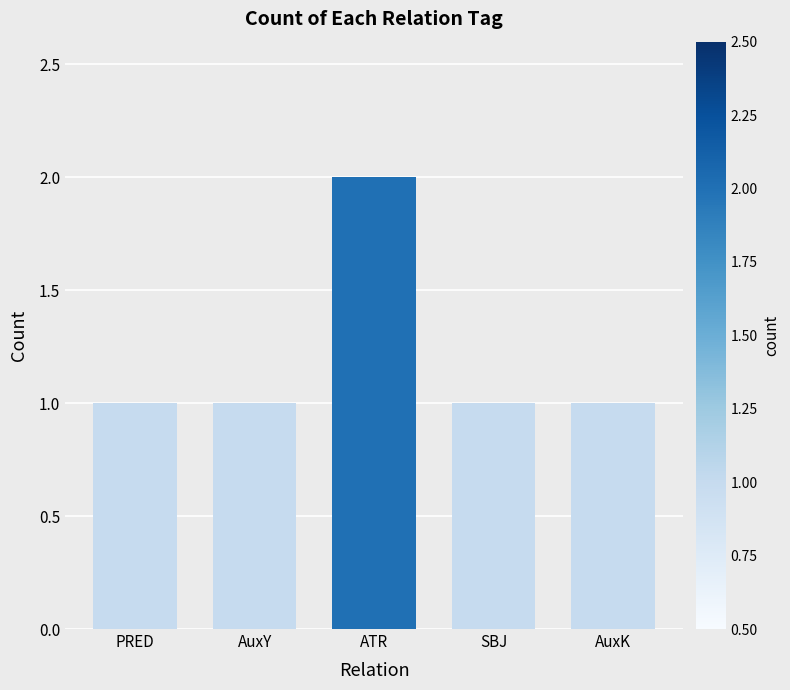

Is it true that the value at AuxK is 1?

True